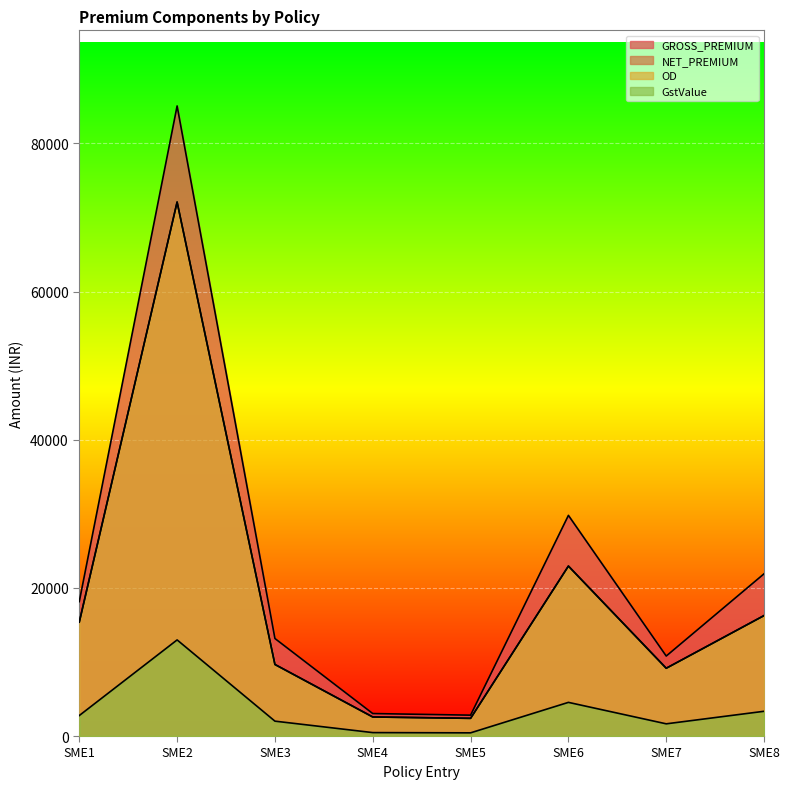

Is the value of GstValue at SME2 greater than the value of NET_PREMIUM at SME7?

Yes